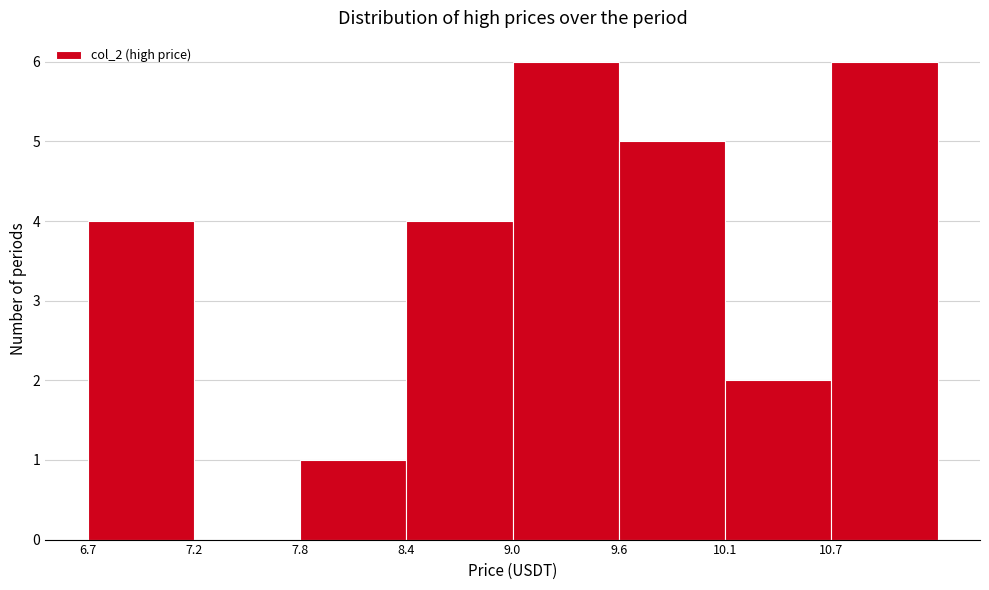

Reading left to right, transcribe this chart: for each bar, give the range it covers on the x-axis and its height. Neither the bar edges nor the heights are printed on the chart, so give them approximately, as read against the axes.

6.7 to 7.2: 4
7.2 to 7.8: 0
7.8 to 8.4: 1
8.4 to 9.0: 4
9.0 to 9.6: 6
9.6 to 10.1: 5
10.1 to 10.7: 2
10.7 to 11.3: 6